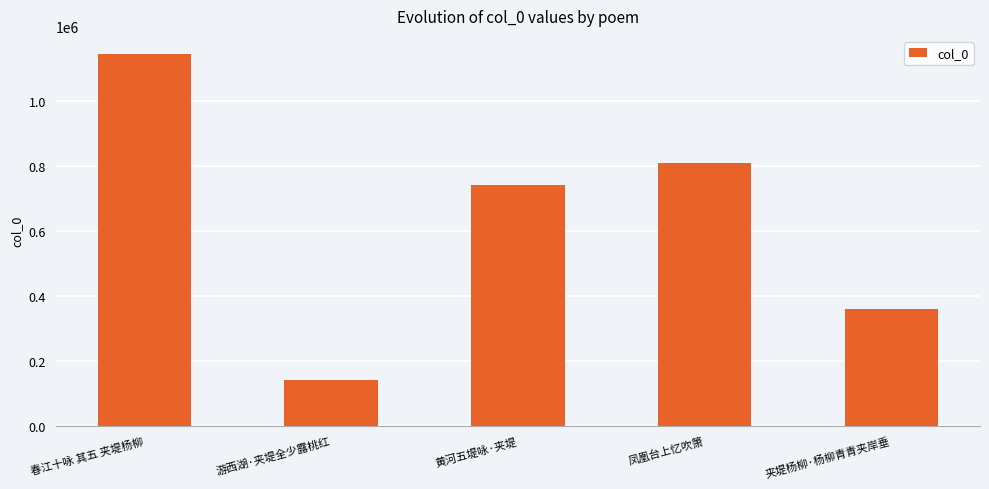

Where does the data first go above 741756?

春江十咏 其五 夹堤杨柳